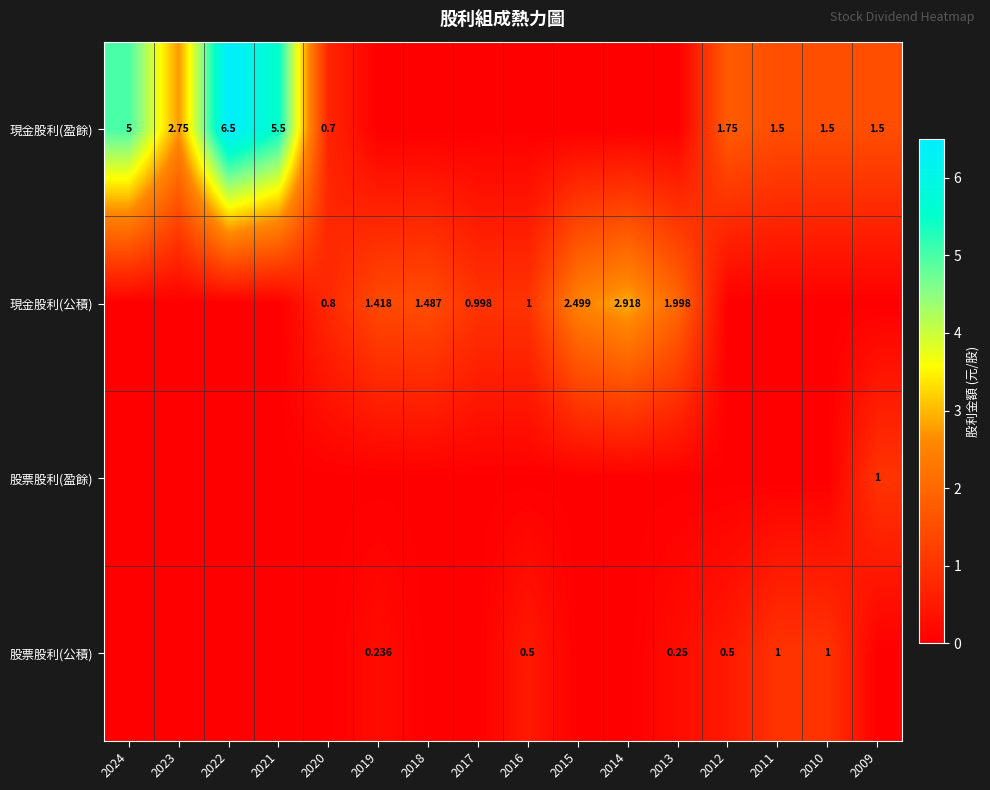

What is the average value of the 股票股利(公積) series?

0.2